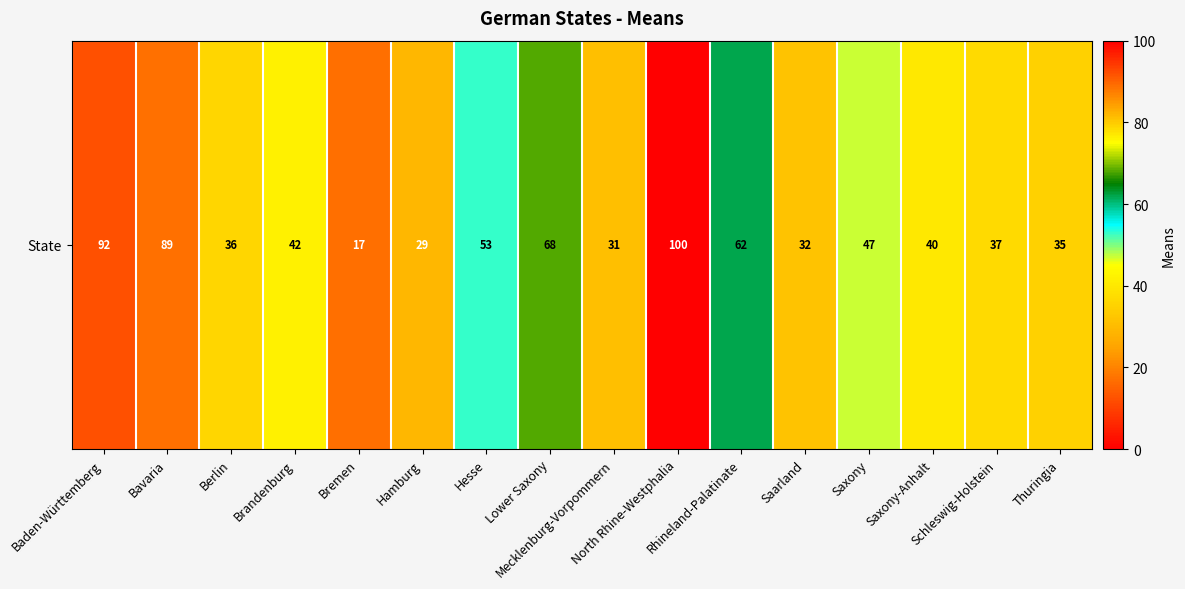

Which category has the lowest value across all series?

Bremen